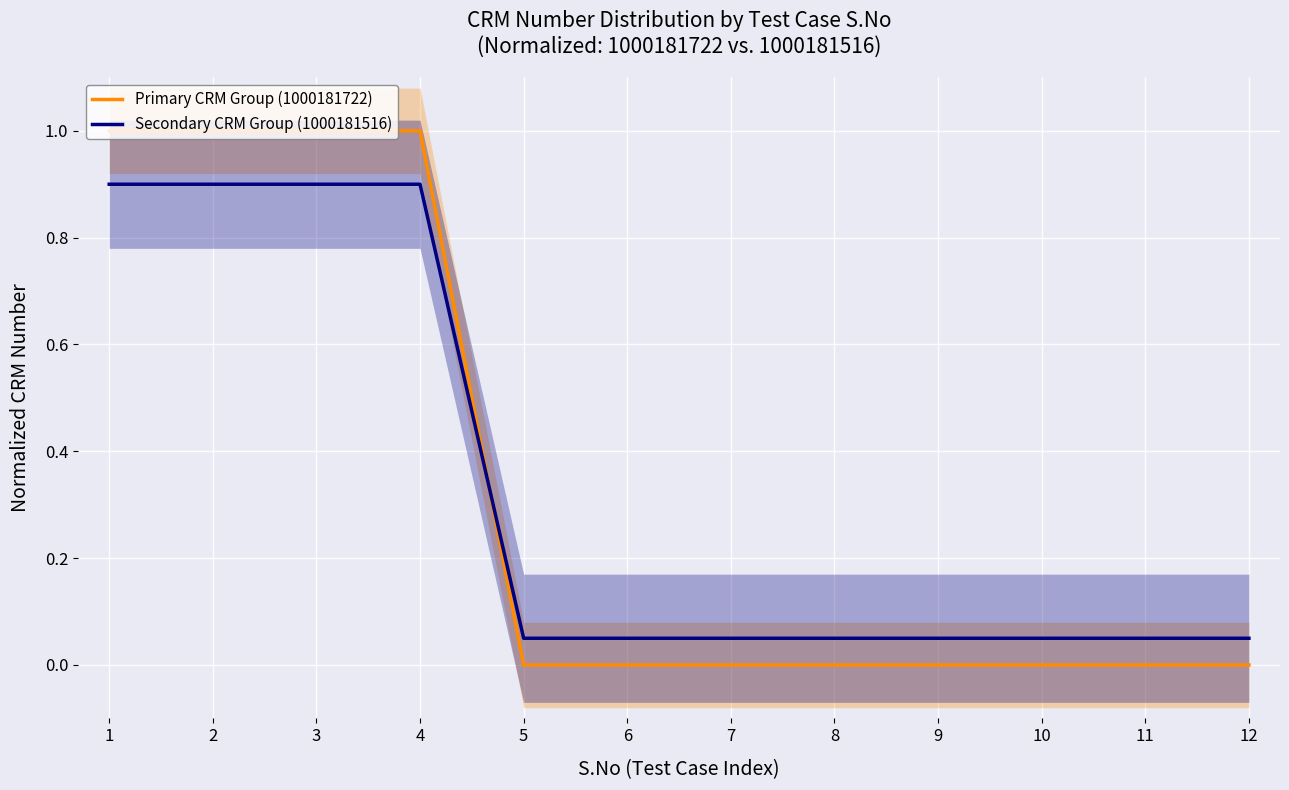

Reading right to left, list all the values displayed in this chart.

Primary CRM Group (1000181722): 0.0	0.0	0.0	0.0	0.0	0.0	0.0	0.0	1.0	1.0	1.0	1.0
Secondary CRM Group (1000181516): 0.1	0.1	0.1	0.1	0.1	0.1	0.1	0.1	0.9	0.9	0.9	0.9